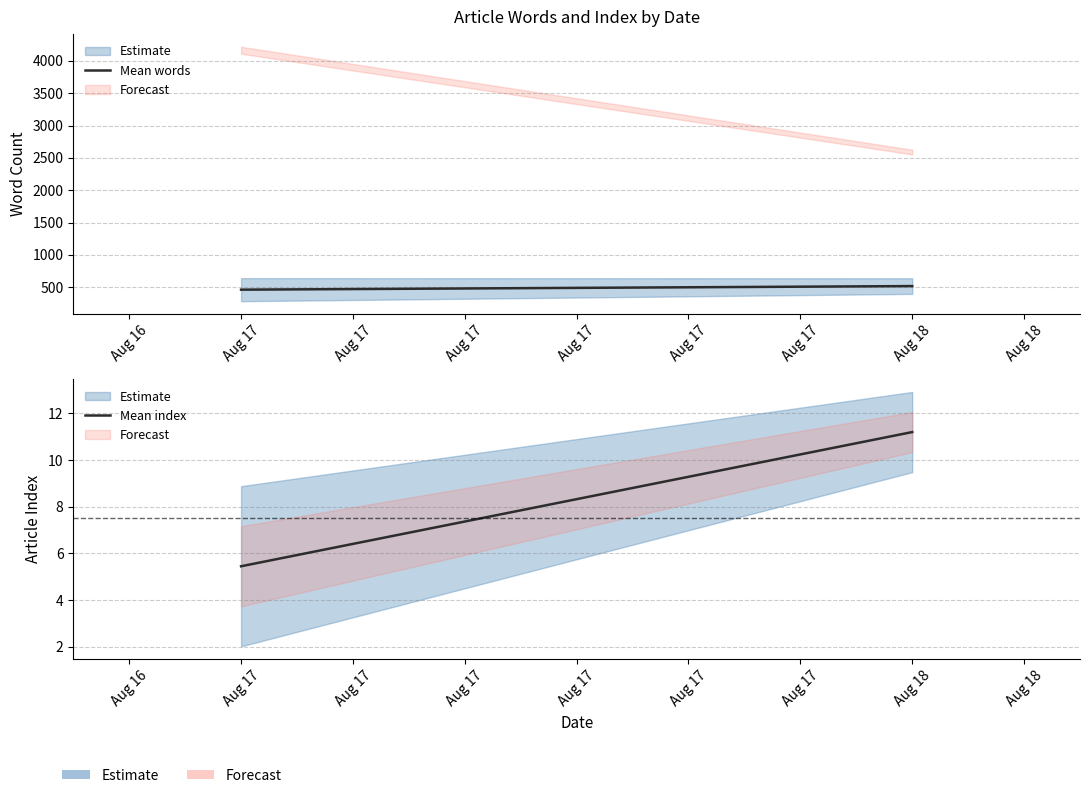

What is the value of the Mean words point at the 1st from the left?

462.7